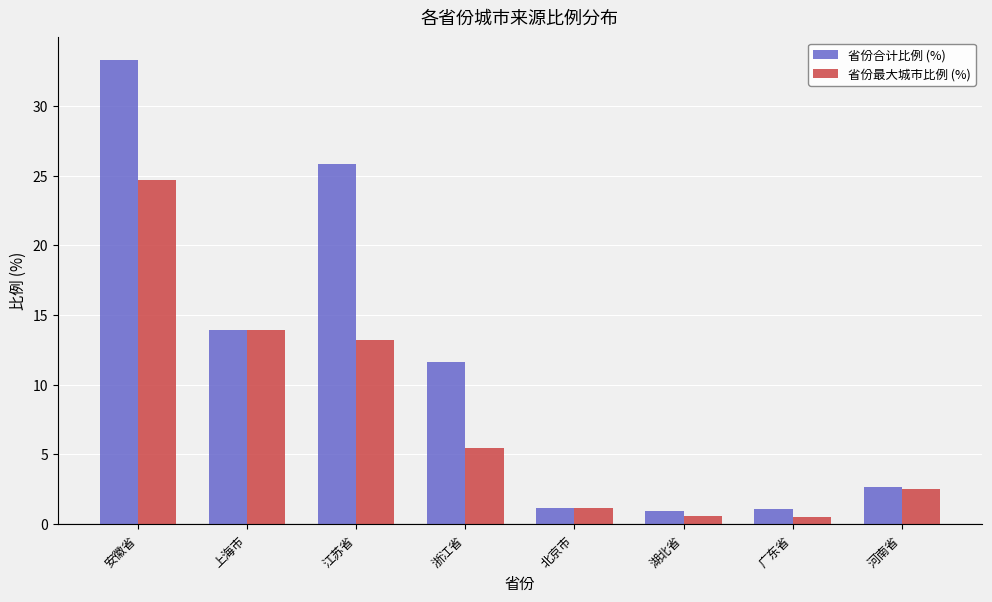

Read the 省份最大城市比例 (%) value at 上海市.

13.9